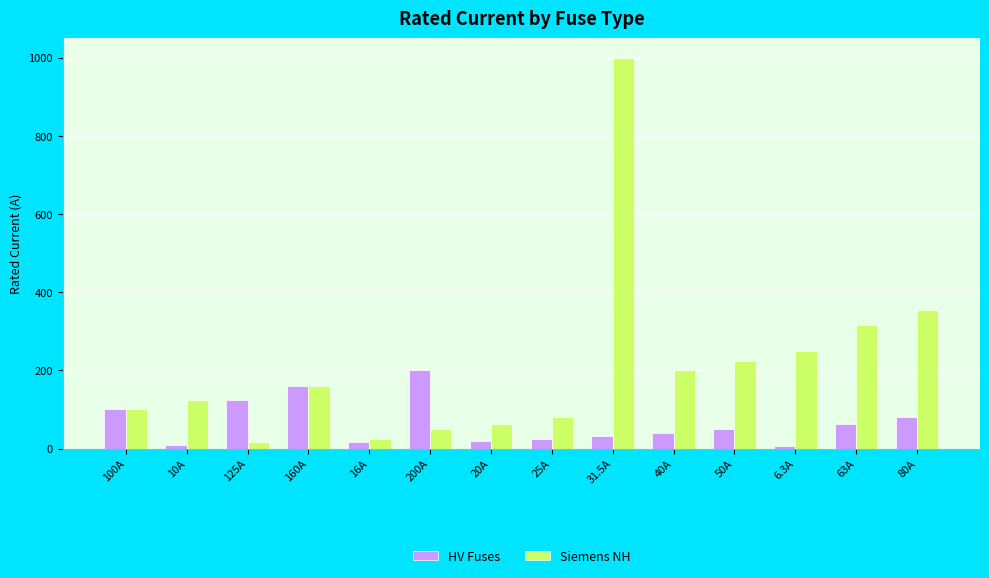

What is the maximum value for Siemens NH?

1000.0